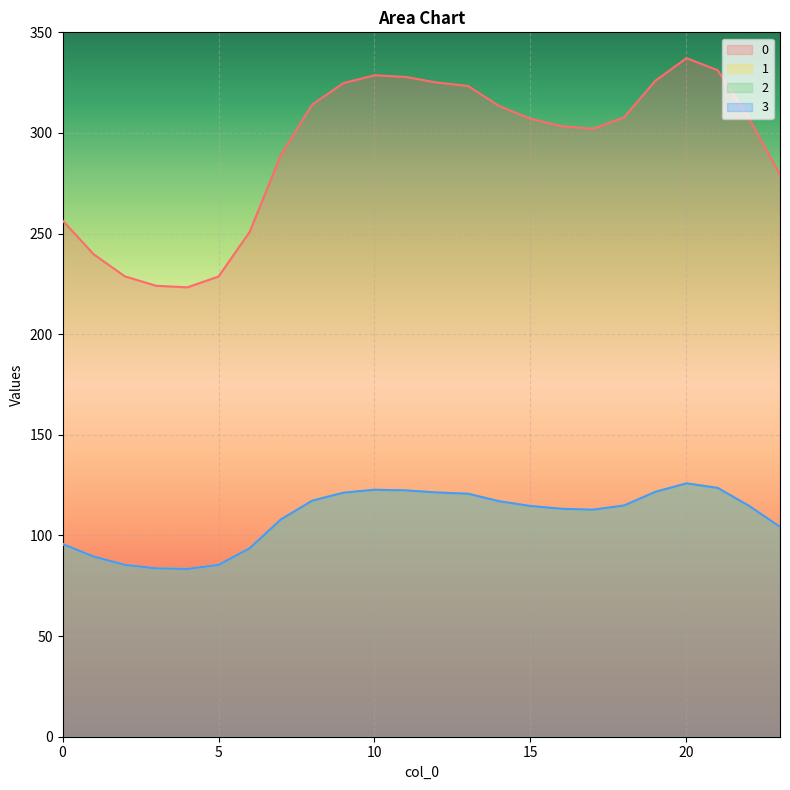

True or false: 0 has a value of 87.4 at 2.

False